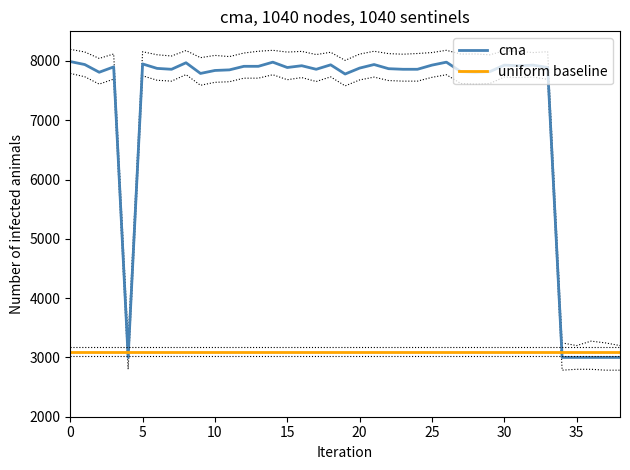

List the series in order of their peak value, lowest first.

uniform baseline, cma